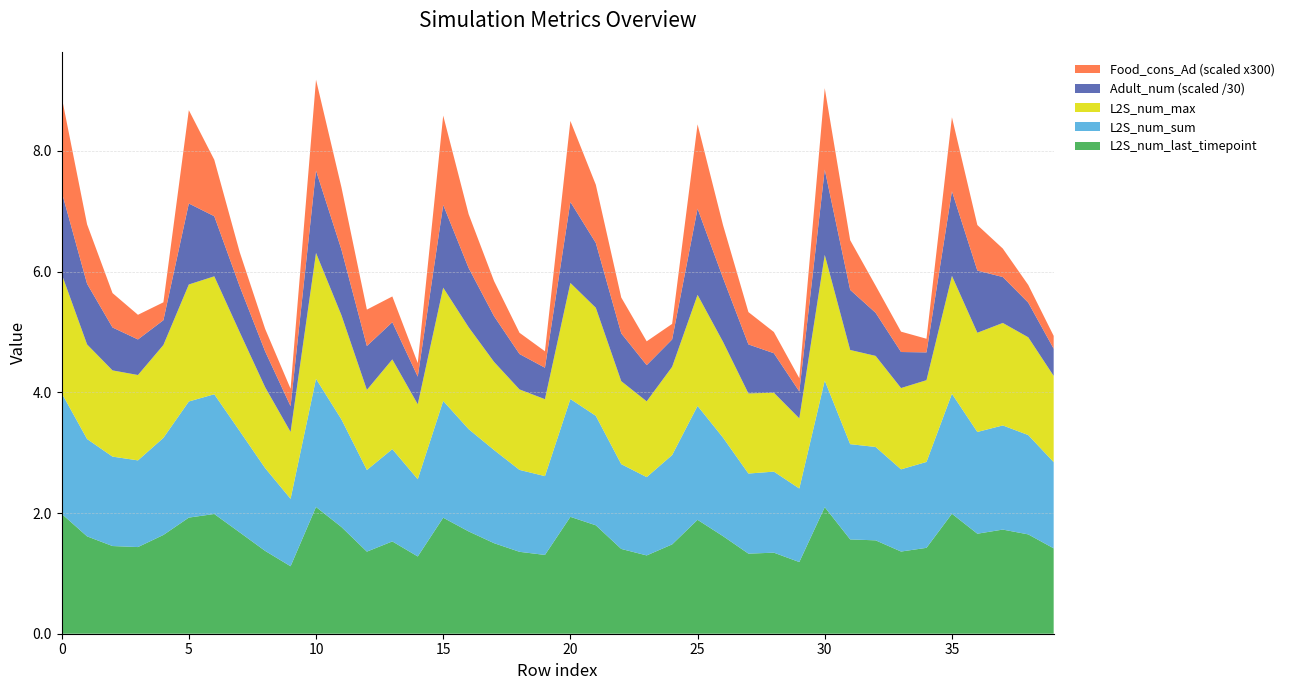

Reading left to right, transcribe all the data shown in this chart.

L2S_num_last_timepoint: 0=2.0	1=1.6	2=1.5	3=1.4	4=1.6	5=1.9	6=2.0	7=1.7	8=1.4	9=1.1	10=2.1	11=1.8	12=1.4	13=1.5	14=1.3	15=1.9	16=1.7	17=1.5	18=1.4	19=1.3	20=1.9	21=1.8	22=1.4	23=1.3	24=1.5	25=1.9	26=1.6	27=1.3	28=1.3	29=1.2	30=2.1	31=1.6	32=1.5	33=1.4	34=1.4	35=2.0	36=1.7	37=1.7	38=1.6	39=1.4
L2S_num_sum: 0=2.0	1=1.6	2=1.5	3=1.4	4=1.6	5=1.9	6=2.0	7=1.7	8=1.4	9=1.1	10=2.1	11=1.8	12=1.4	13=1.5	14=1.3	15=1.9	16=1.7	17=1.5	18=1.4	19=1.3	20=2.0	21=1.8	22=1.4	23=1.3	24=1.5	25=1.9	26=1.6	27=1.3	28=1.3	29=1.2	30=2.1	31=1.6	32=1.5	33=1.4	34=1.4	35=2.0	36=1.7	37=1.7	38=1.6	39=1.4
L2S_num_max: 0=2.0	1=1.6	2=1.4	3=1.4	4=1.5	5=1.9	6=2.0	7=1.6	8=1.3	9=1.1	10=2.1	11=1.7	12=1.3	13=1.5	14=1.2	15=1.9	16=1.7	17=1.5	18=1.3	19=1.3	20=1.9	21=1.8	22=1.4	23=1.3	24=1.5	25=1.8	26=1.6	27=1.3	28=1.3	29=1.2	30=2.1	31=1.6	32=1.5	33=1.3	34=1.4	35=2.0	36=1.6	37=1.7	38=1.6	39=1.4
Adult_num: 0=40.9	1=30.1	2=21.3	3=17.7	4=12.3	5=40.2	6=29.9	7=22.7	8=17.8	9=12.8	10=40.9	11=32.6	12=21.8	13=18.5	14=13.7	15=41.1	16=29.4	17=22.7	18=17.6	19=15.6	20=40.3	21=32.2	22=23.8	23=18.0	24=13.6	25=42.8	26=31.7	27=24.4	28=19.6	29=13.4	30=42.4	31=29.9	32=21.4	33=17.9	34=13.8	35=42.1	36=30.9	37=22.8	38=17.2	39=13.5
Food_cons_Ad: 0=0.0	1=0.0	2=0.0	3=0.0	4=0.0	5=0.0	6=0.0	7=0.0	8=0.0	9=0.0	10=0.0	11=0.0	12=0.0	13=0.0	14=0.0	15=0.0	16=0.0	17=0.0	18=0.0	19=0.0	20=0.0	21=0.0	22=0.0	23=0.0	24=0.0	25=0.0	26=0.0	27=0.0	28=0.0	29=0.0	30=0.0	31=0.0	32=0.0	33=0.0	34=0.0	35=0.0	36=0.0	37=0.0	38=0.0	39=0.0